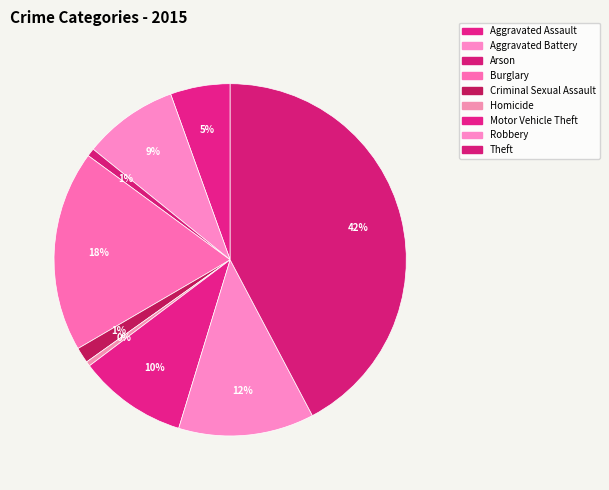

Rank the categories by value from highest to lowest.

Theft, Burglary, Robbery, Motor Vehicle Theft, Aggravated Battery, Aggravated Assault, Criminal Sexual Assault, Arson, Homicide